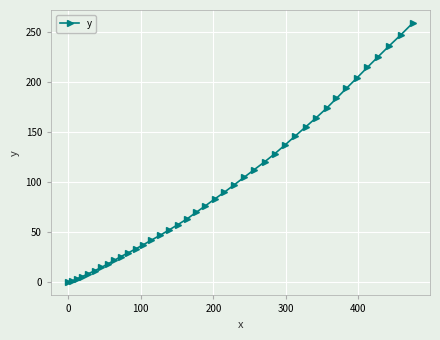

How many lines are shown in the chart?

1